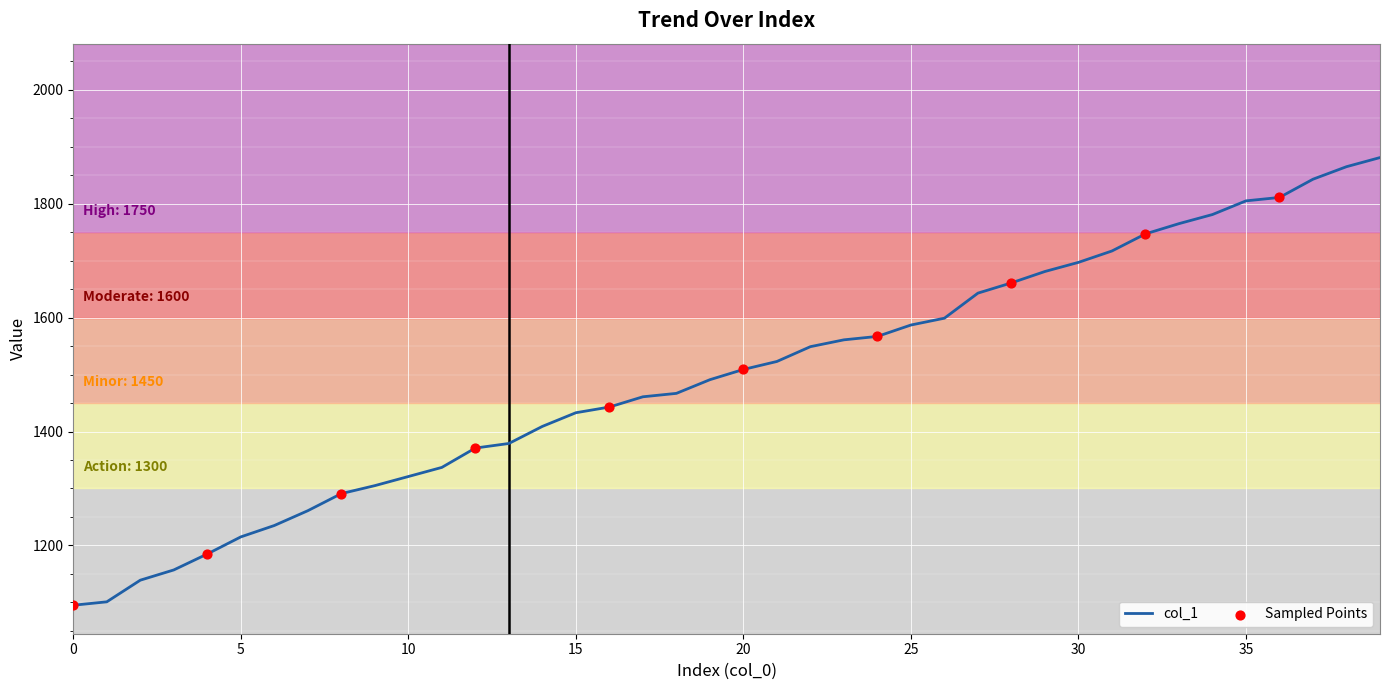

What is the greatest value displayed?

1881